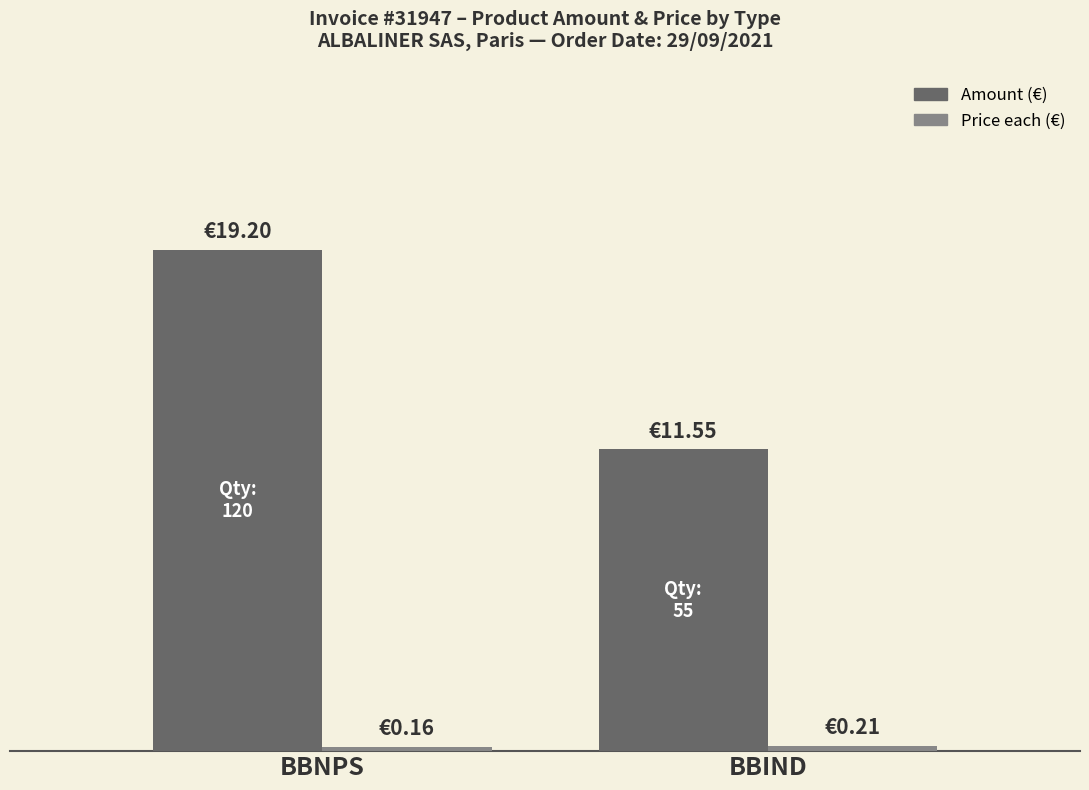

Does the chart contain any negative values?

No